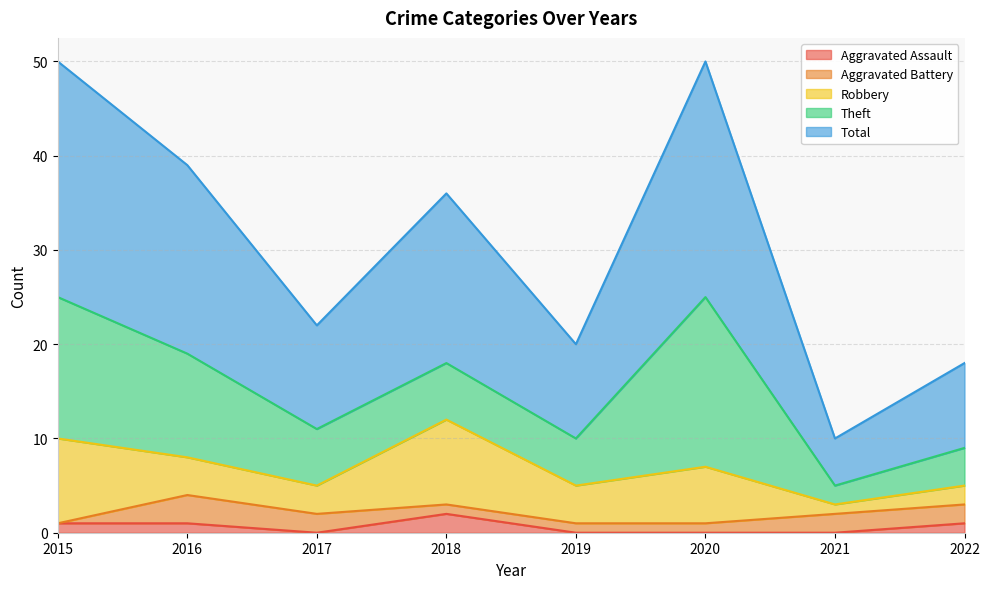

At which category does the chart reach its peak across all series?

2015